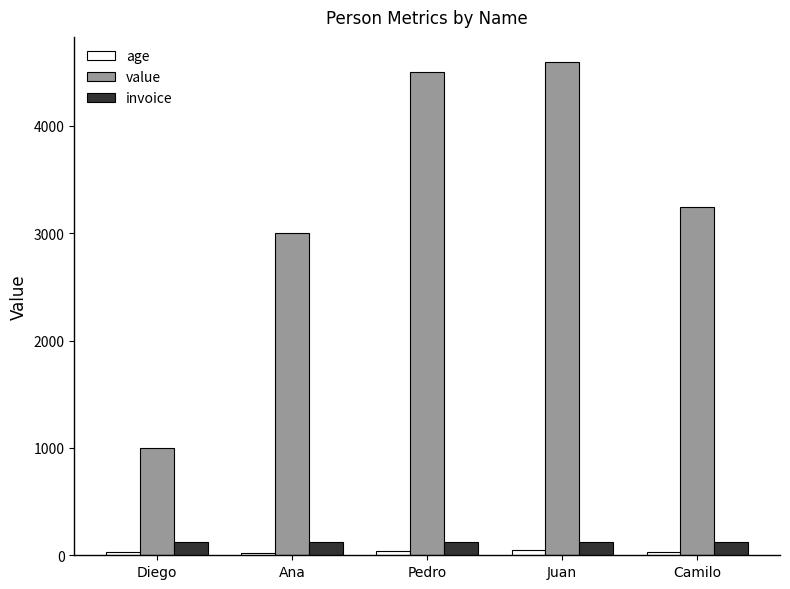

What is the approximate value of invoice at Ana?

124